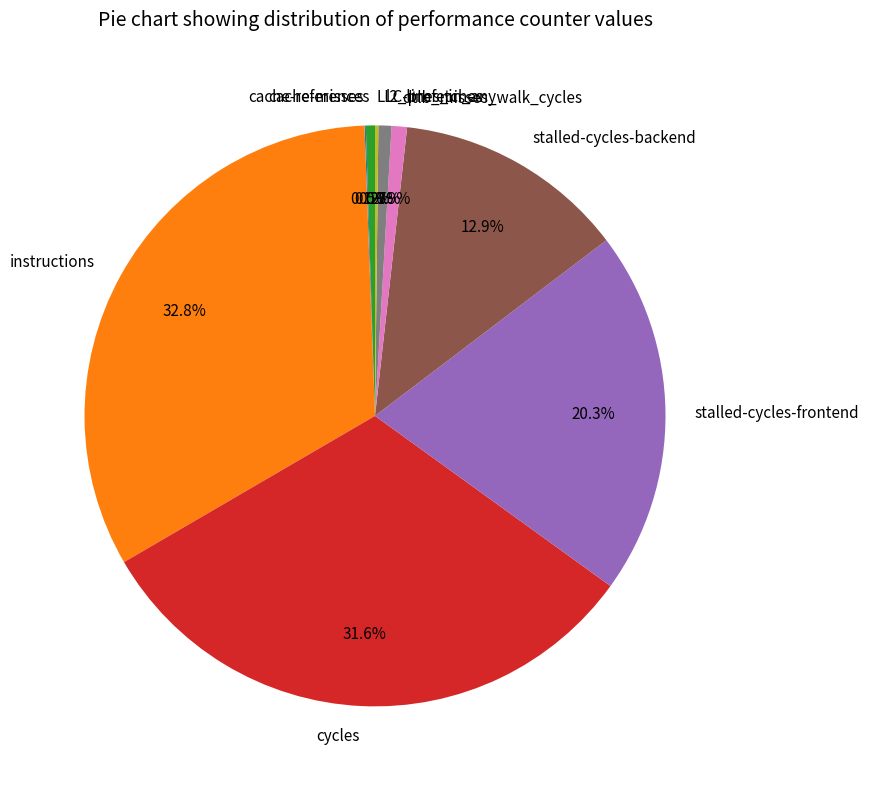

What percentage is the l2_lines_in_any slice, to the nearest percent?

1%